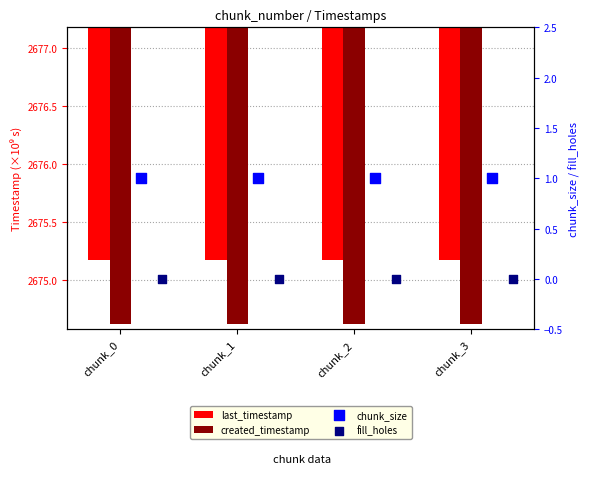

At which category is the sum across all series the highest?

chunk_3